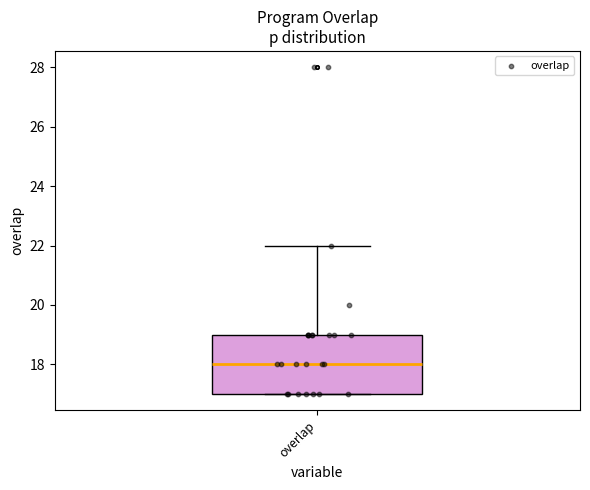

Transcribe this box plot: give where the median line is, the range the box spans, and where the two whiskers end, as read against the y-axis. The values are not printed on the chart, so give them approximately, as read against the axis.

median 18, box 17 to 19, whiskers 17 to 22